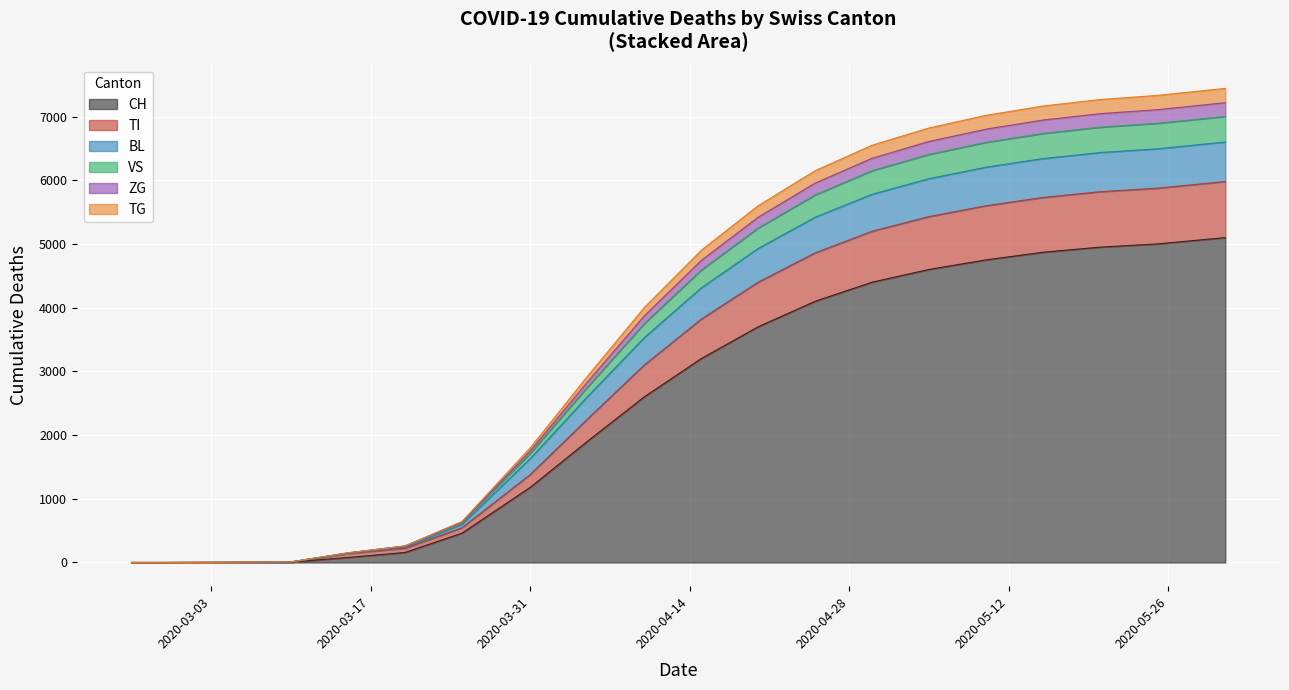

What are all the series names shown in the legend?

CH, TI, BL, VS, ZG, TG